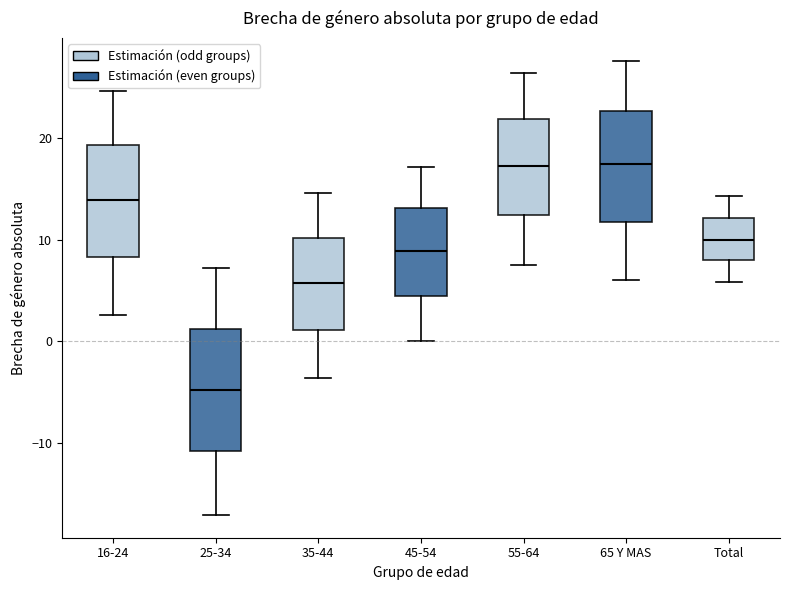

Reading left to right, read every box against the y-axis: the position of its median line, the range the box covers, and the ends of its whiskers. The values are not printed on the chart, so give them approximately, as read against the axis.

16-24: median 14, box 8 to 19, whiskers 3 to 25
25-34: median -5, box -11 to 1, whiskers -17 to 7
35-44: median 6, box 1 to 10, whiskers -4 to 15
45-54: median 9, box 4 to 13, whiskers 0 to 17
55-64: median 17, box 12 to 22, whiskers 7 to 26
65 Y MAS: median 17, box 12 to 23, whiskers 6 to 28
Total: median 10, box 8 to 12, whiskers 6 to 14